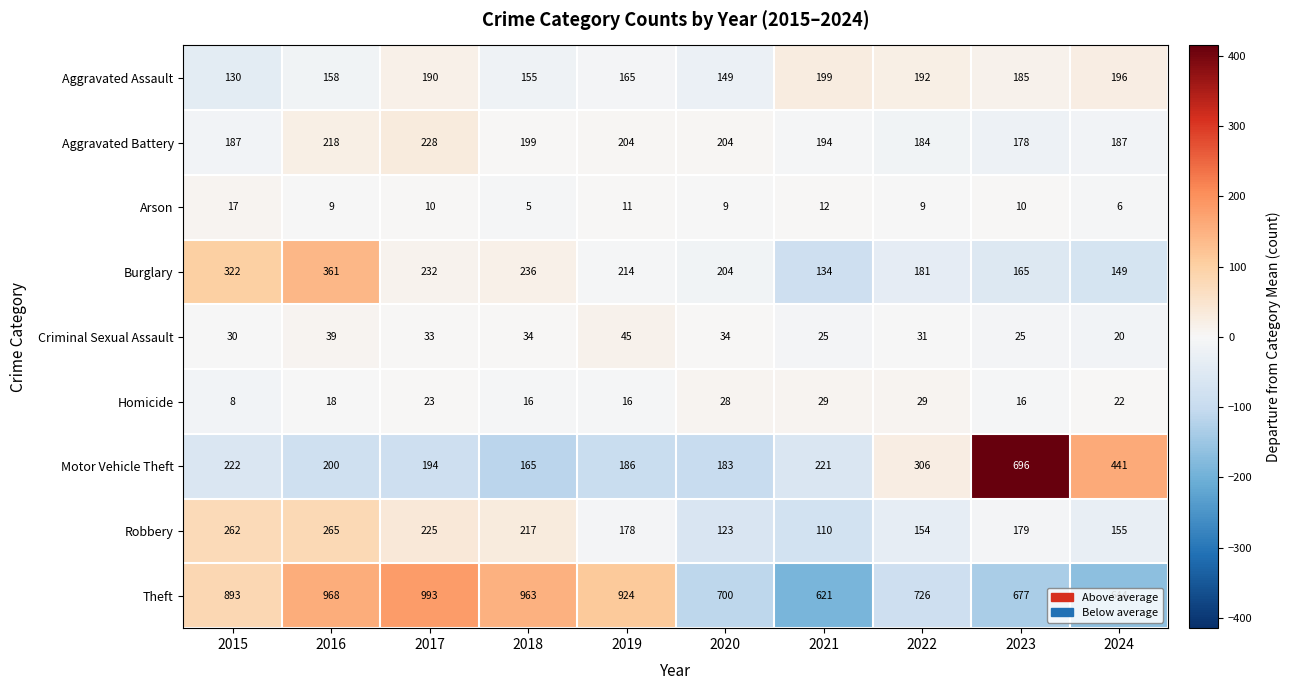

At how many categories does at least one series exceed 169?

10